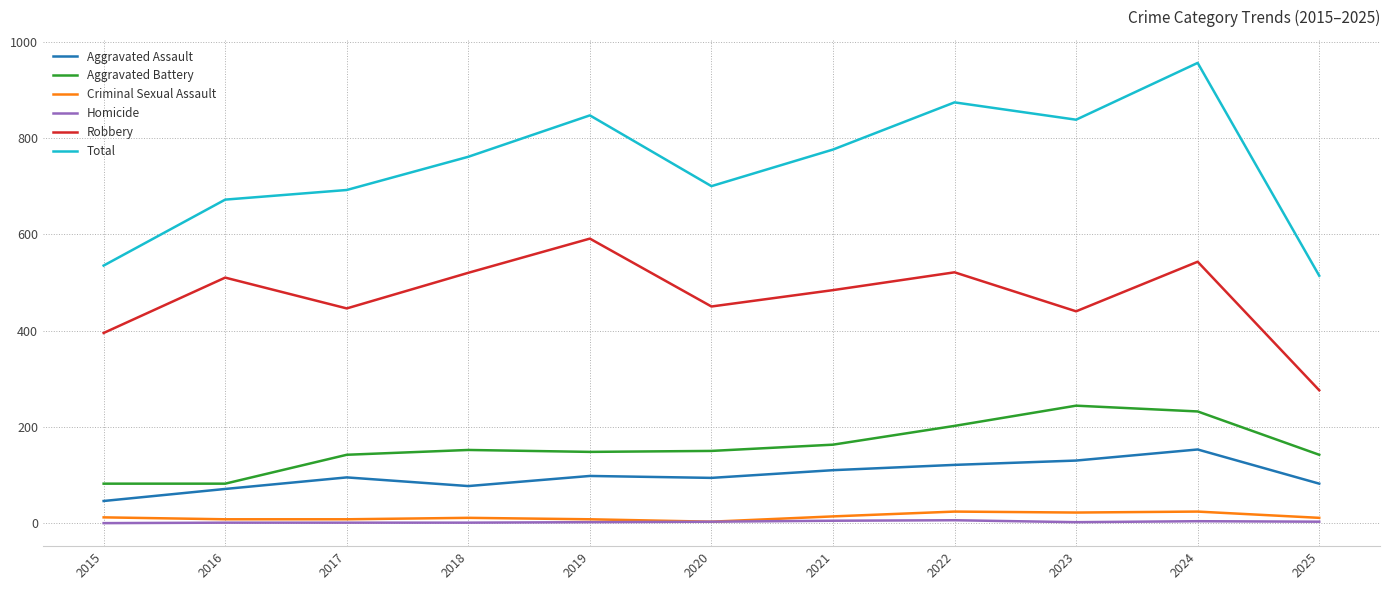

What is the difference between the Homicide values at 2020 and 2018?

2